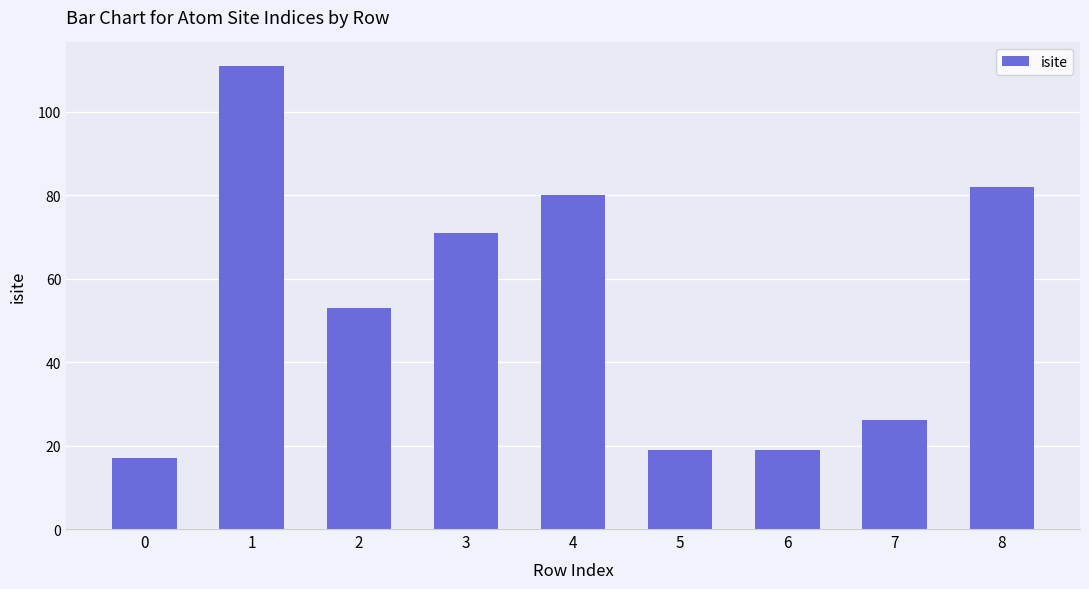

What is the change in value from 5 to 7?

+7